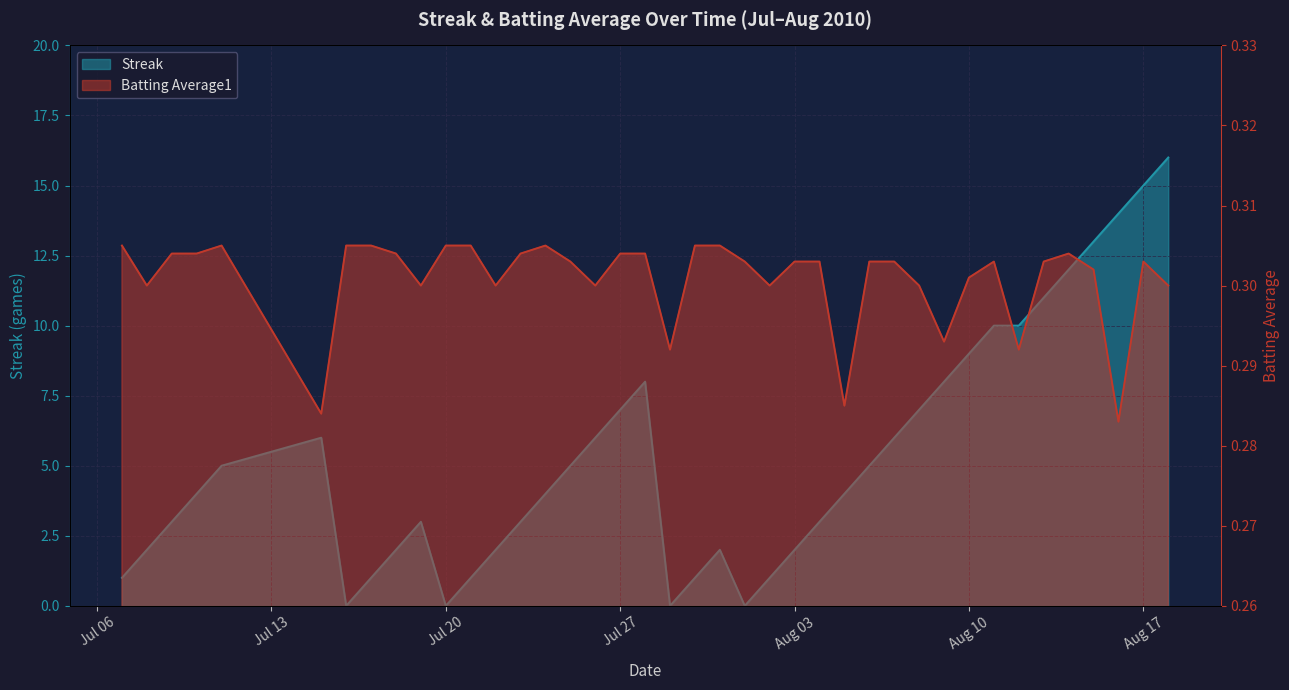

Which label corresponds to the smallest value in the chart?

2010-07-16